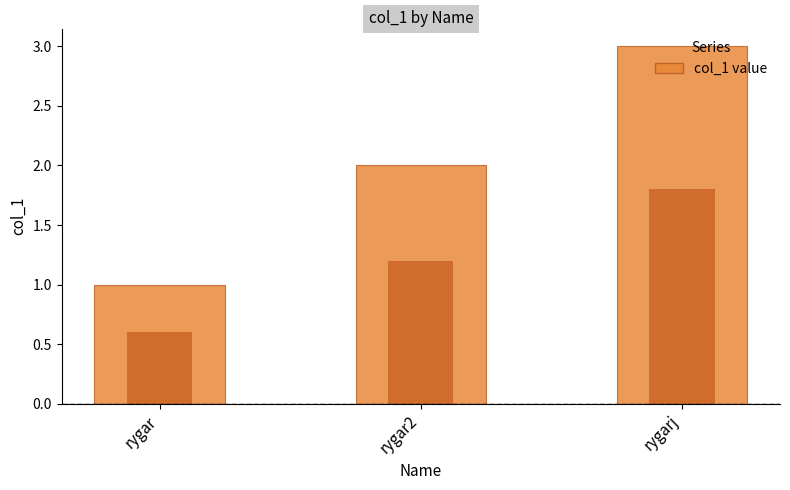

Which has a higher value, rygar or rygarj?

rygarj